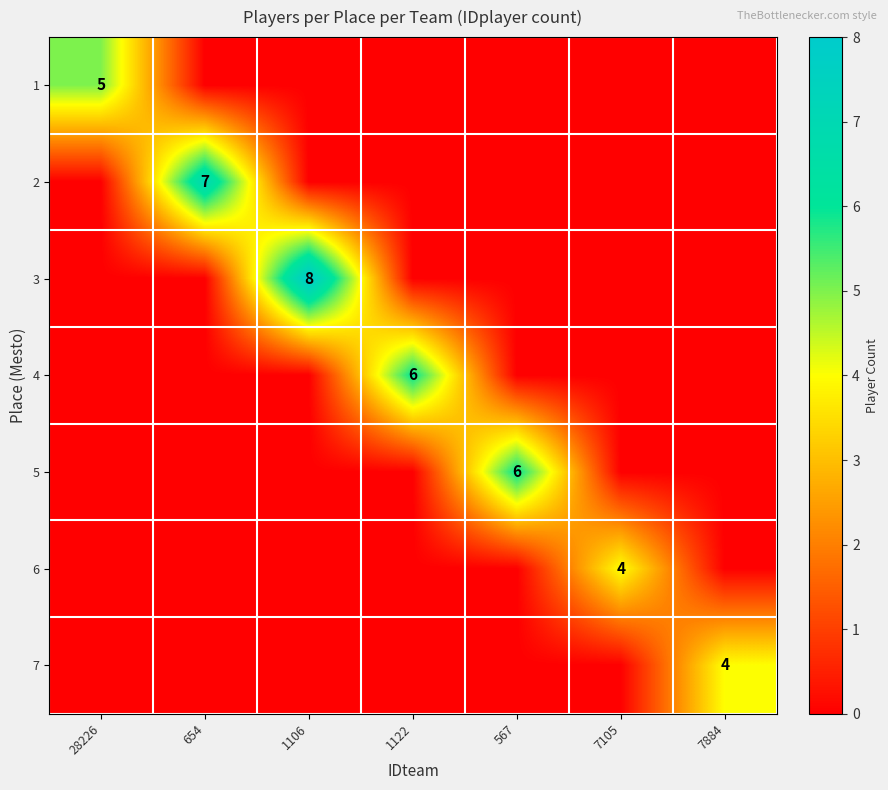

What is the spread (max minus min) of values at 1122?

6